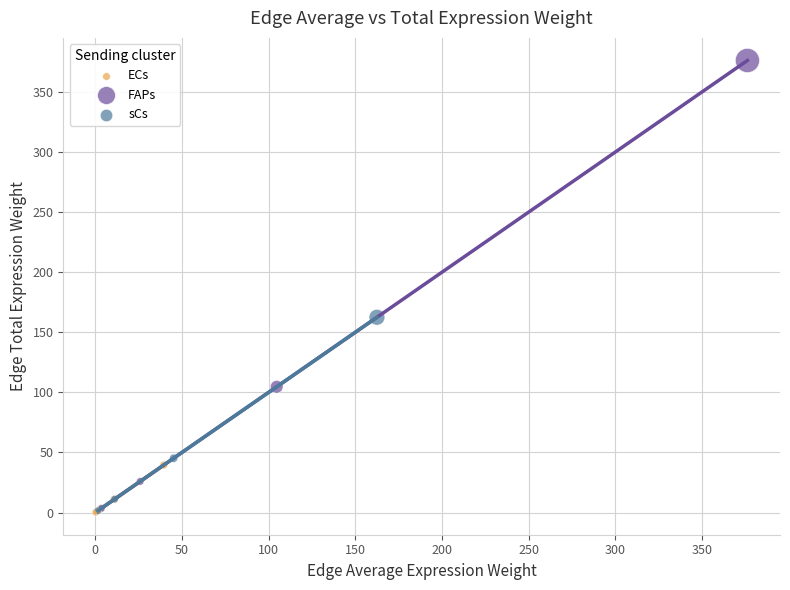

Which series has the widest spread of Y values?

FAPs